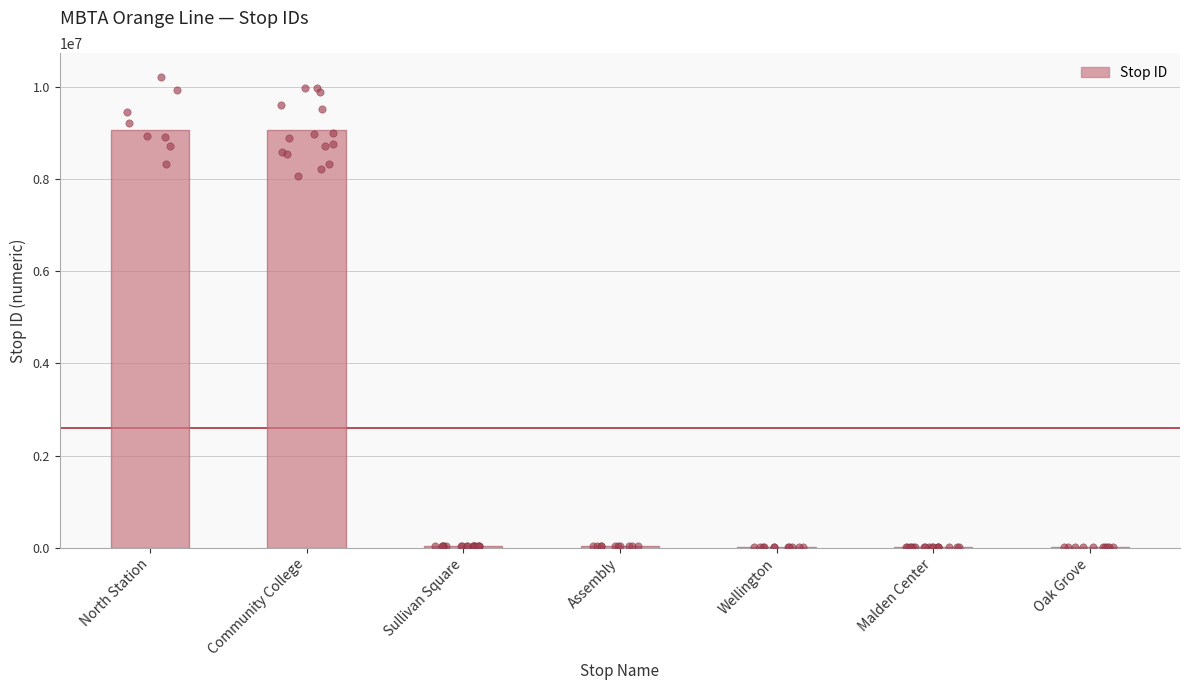

What is the ratio of the value at Assembly to the value at Malden Center?

5.7